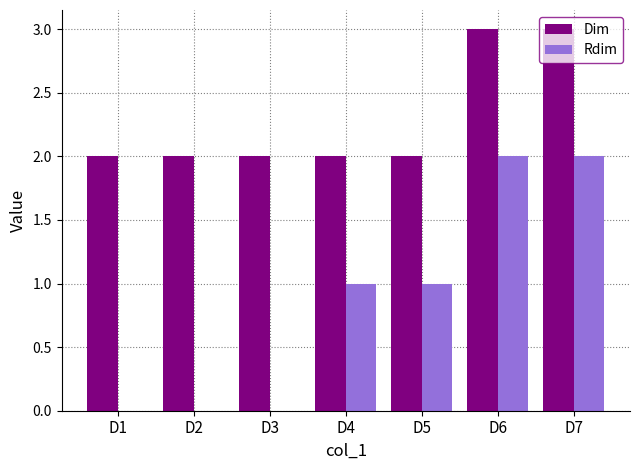

Reading left to right, transcribe all the data shown in this chart.

Dim: D1=2	D2=2	D3=2	D4=2	D5=2	D6=3	D7=3
Rdim: D1=0	D2=0	D3=0	D4=1	D5=1	D6=2	D7=2